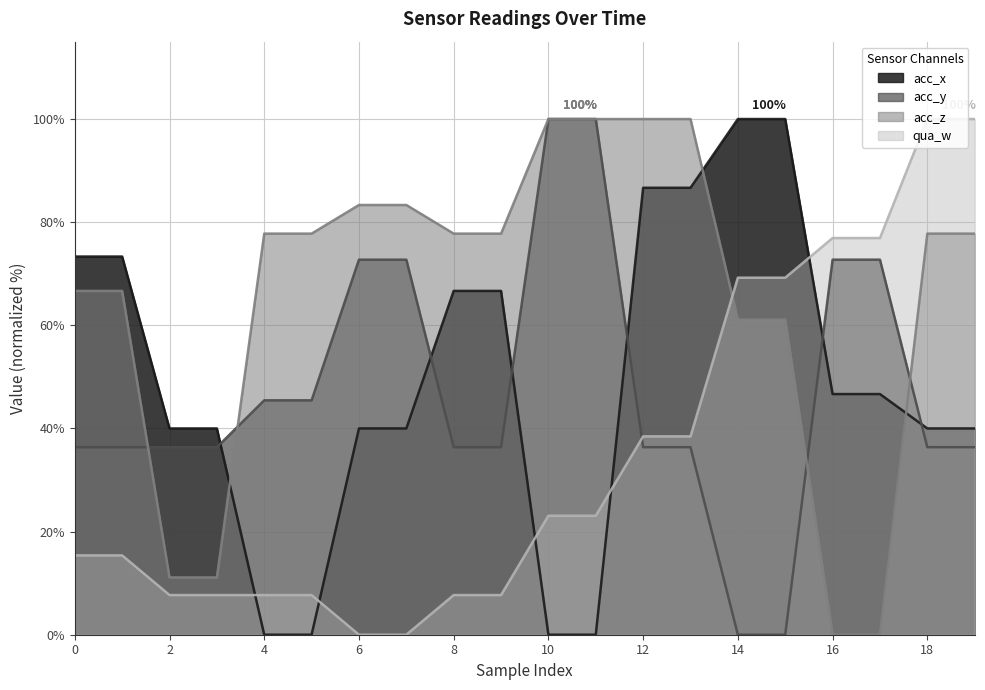

Reading left to right, transcribe all the data shown in this chart.

acc_x: 73.3	73.3	40.0	40.0	0.0	0.0	40.0	40.0	66.7	66.7	0.0	0.0	86.7	86.7	100.0	100.0	46.7	46.7	40.0	40.0
acc_y: 36.4	36.4	36.4	36.4	45.5	45.5	72.7	72.7	36.4	36.4	100.0	100.0	36.4	36.4	0.0	0.0	72.7	72.7	36.4	36.4
acc_z: 66.7	66.7	11.1	11.1	77.8	77.8	83.3	83.3	77.8	77.8	100.0	100.0	100.0	100.0	61.1	61.1	0.0	0.0	77.8	77.8
qua_w: 15.4	15.4	7.7	7.7	7.7	7.7	0.0	0.0	7.7	7.7	23.1	23.1	38.5	38.5	69.2	69.2	76.9	76.9	100.0	100.0